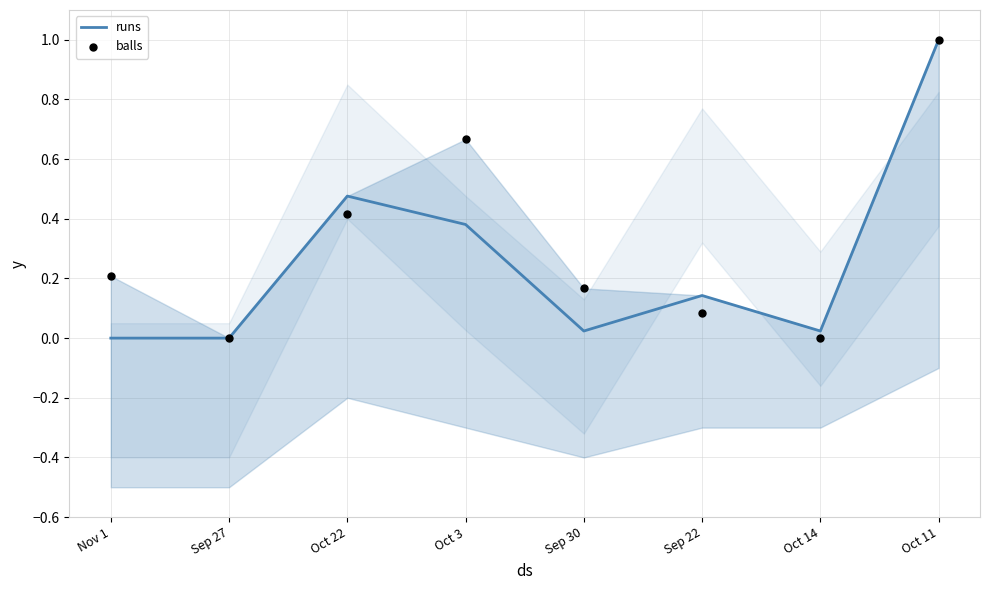

What are all the series names shown in the legend?

runs, balls